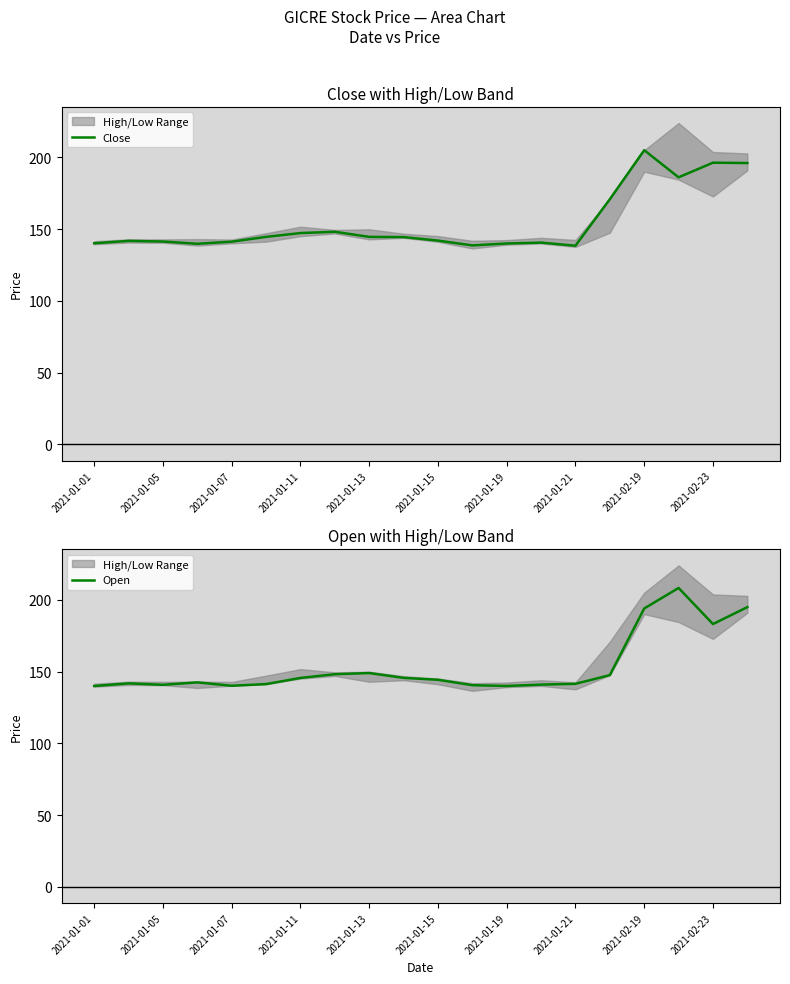

What are all the series names shown in the legend?

Close, Open